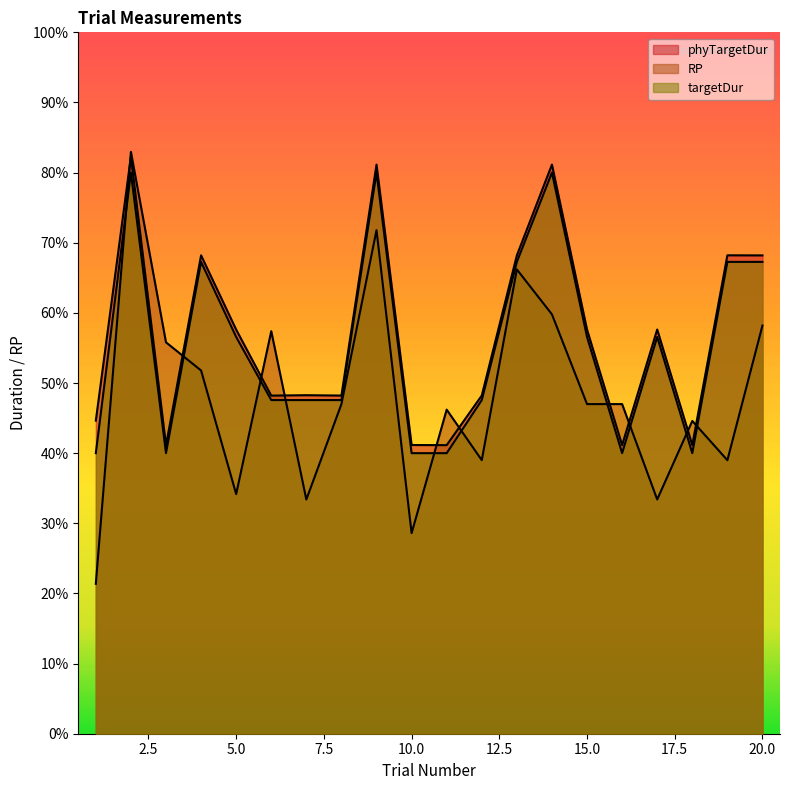

After their last crossing, which series has the higher values: targetDur or RP?

targetDur